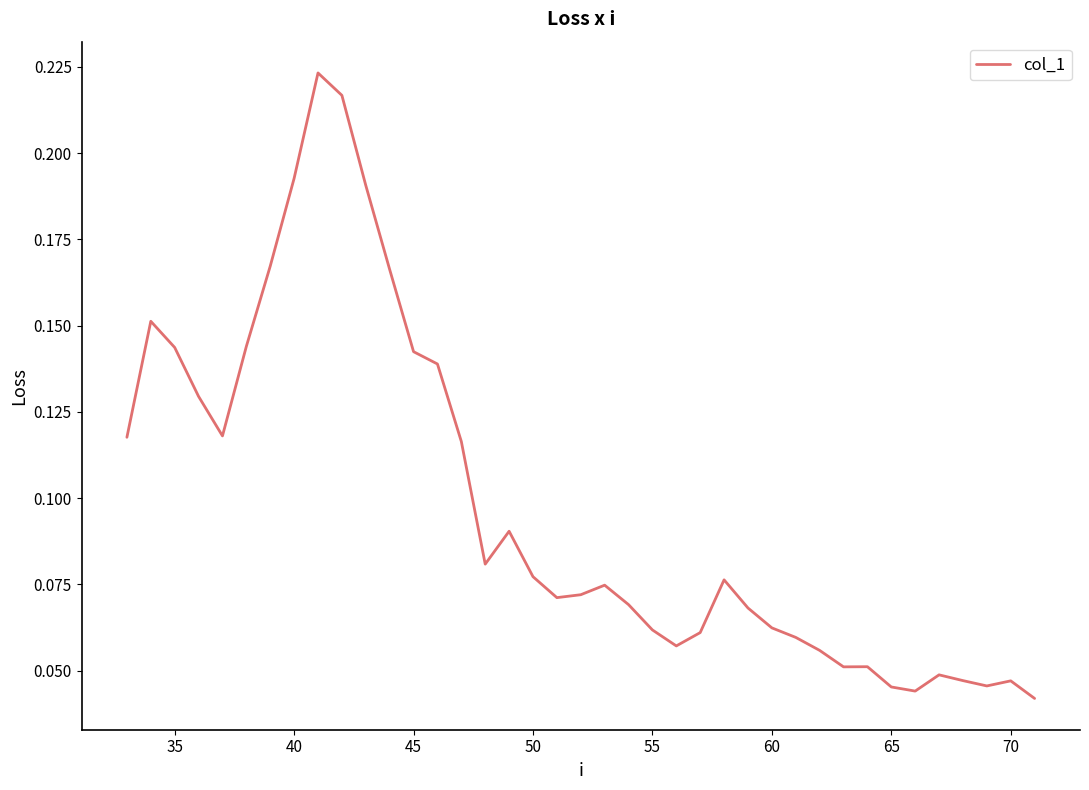

The chart shows a value of 0.0 at 60. True or false?

False